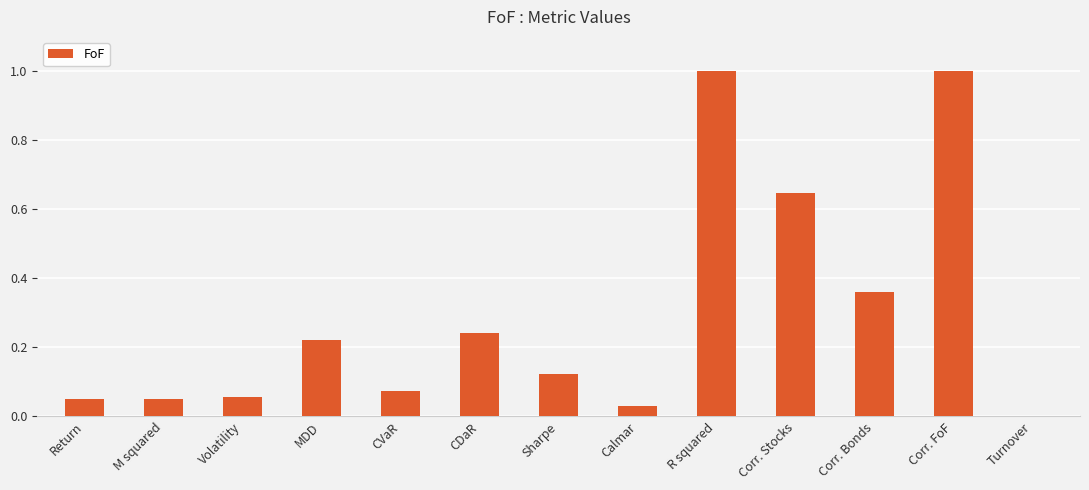

What is the maximum value shown in the chart?

1.0